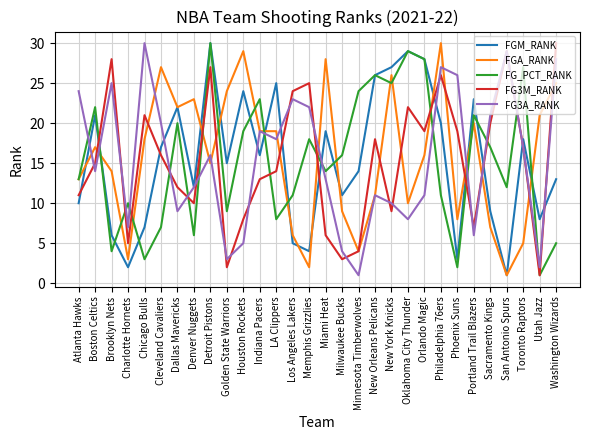

What is the approximate value of FG3M_RANK at Phoenix Suns, to the nearest 5?

20